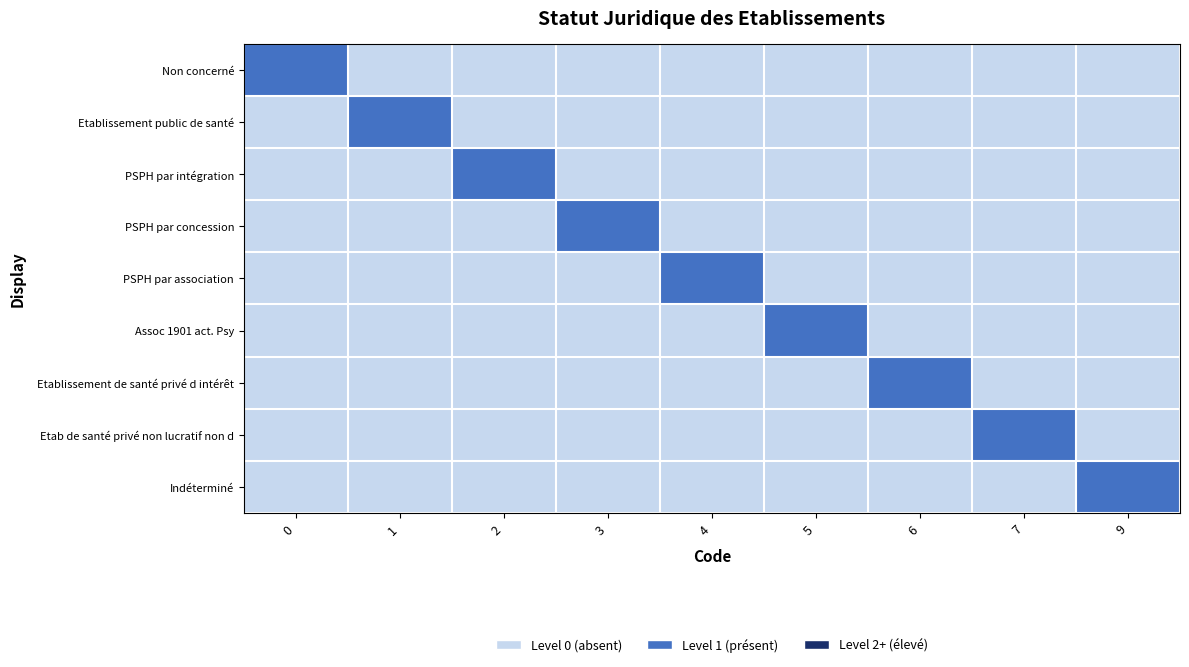

Reading left to right, list all the values displayed in this chart.

Non concerné: 0=1	1=0	2=0	3=0	4=0	5=0	6=0	7=0	9=0
Etablissement public de santé: 0=0	1=1	2=0	3=0	4=0	5=0	6=0	7=0	9=0
PSPH par intégration: 0=0	1=0	2=1	3=0	4=0	5=0	6=0	7=0	9=0
PSPH par concession: 0=0	1=0	2=0	3=1	4=0	5=0	6=0	7=0	9=0
PSPH par association: 0=0	1=0	2=0	3=0	4=1	5=0	6=0	7=0	9=0
Assoc 1901 act. Psy: 0=0	1=0	2=0	3=0	4=0	5=1	6=0	7=0	9=0
Etablissement de santé privé d intérêt: 0=0	1=0	2=0	3=0	4=0	5=0	6=1	7=0	9=0
Etab de santé privé non lucratif non d: 0=0	1=0	2=0	3=0	4=0	5=0	6=0	7=1	9=0
Indéterminé: 0=0	1=0	2=0	3=0	4=0	5=0	6=0	7=0	9=1